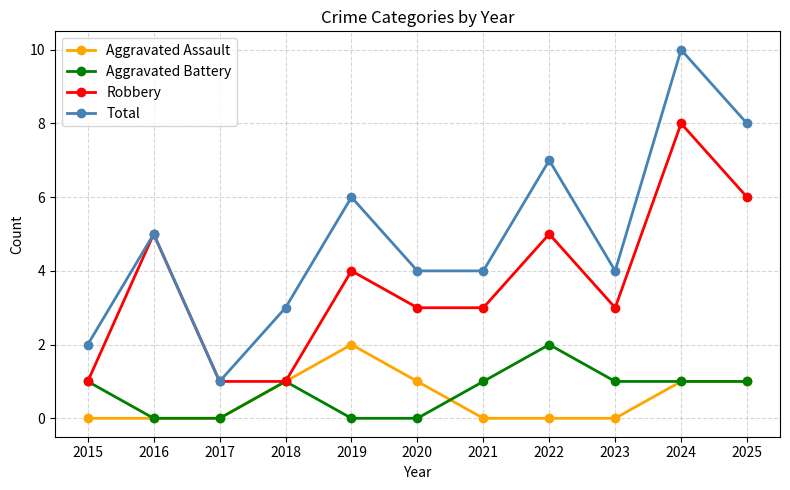

True or false: Aggravated Assault has more than 0 points higher than both neighbors.

True